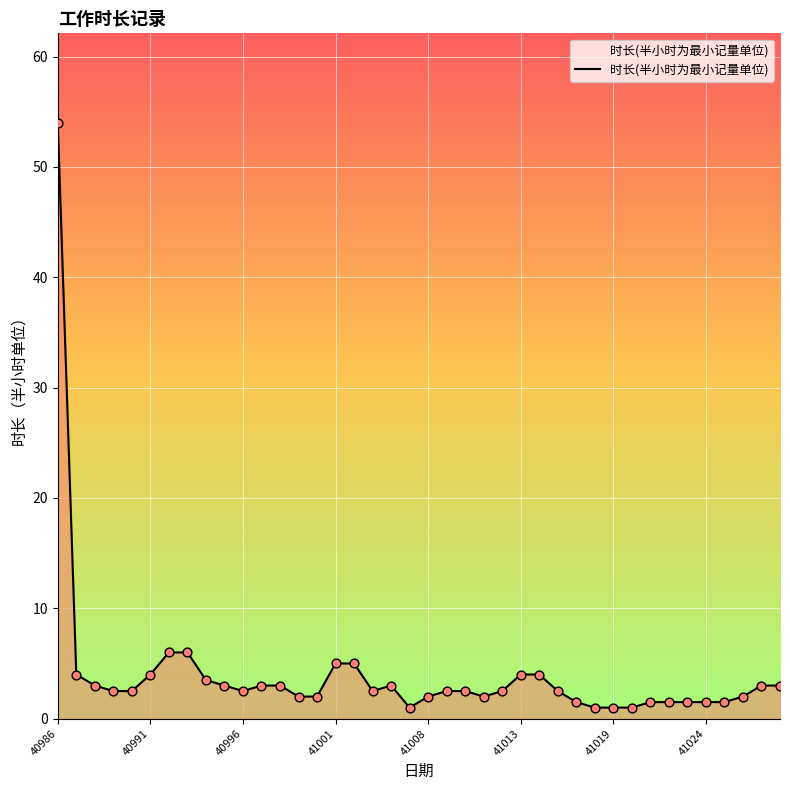

What is the greatest value displayed?

54.0